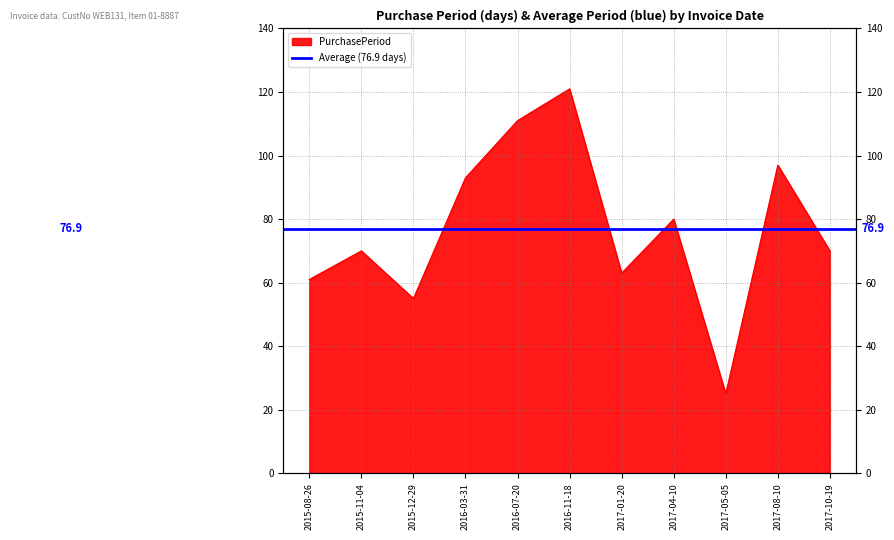

Which label corresponds to the largest value in the chart?

2016-11-18